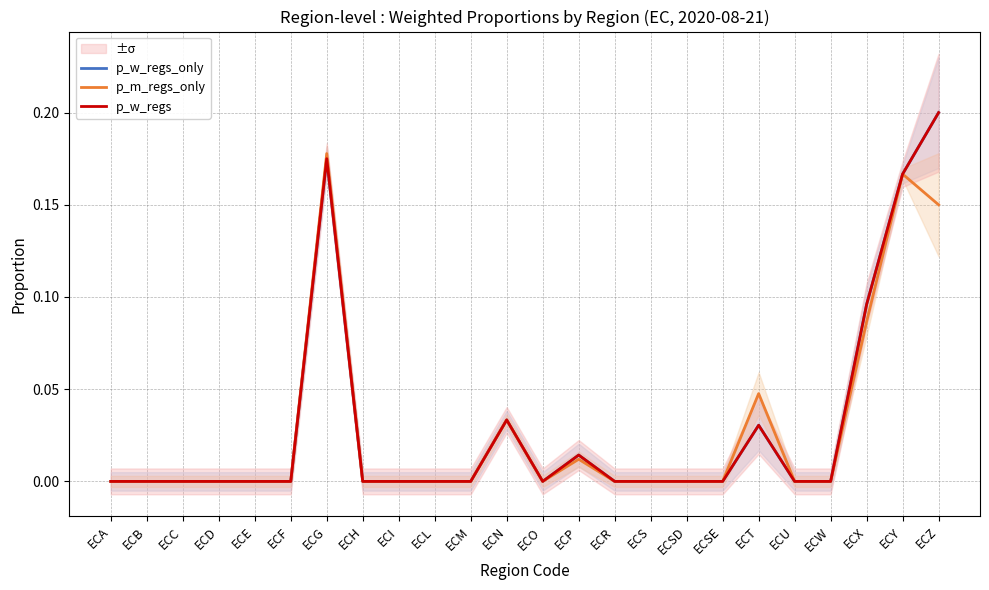

Between ECY and ECB, which is larger?

ECY